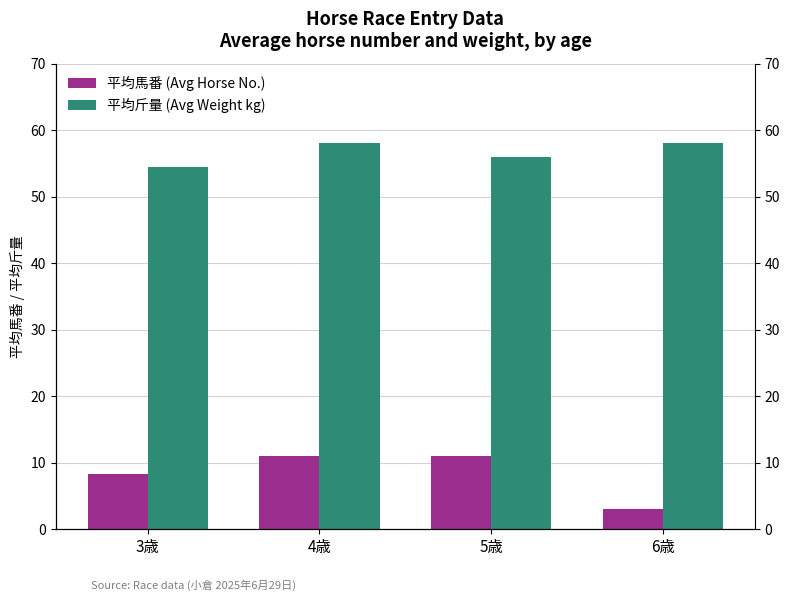

What is the value of the 平均斤量 (Avg Weight kg) bar at the 1st from the left?

54.4